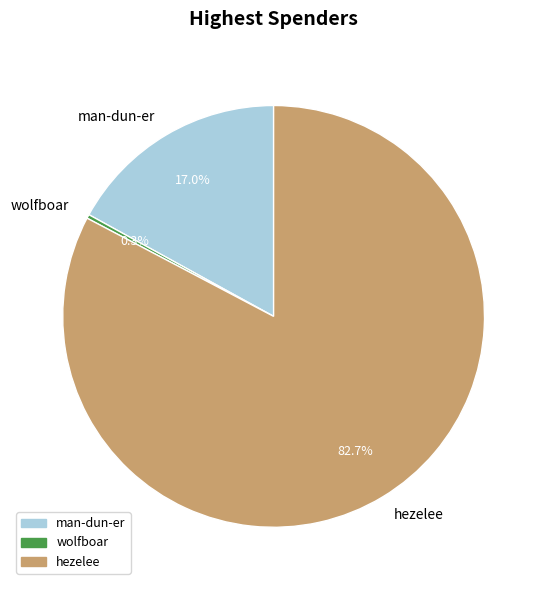

What is the ratio of the value at man-dun-er to the value at wolfboar?

57.0